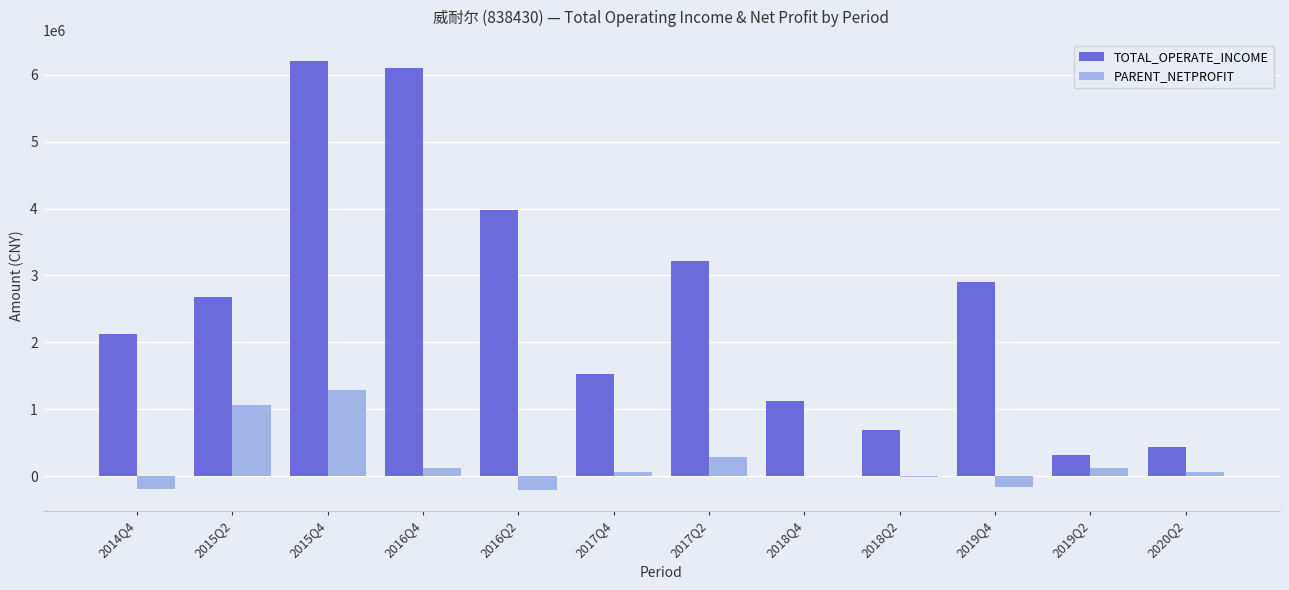

What is the difference between the PARENT_NETPROFIT values at 2014Q4 and 2016Q4?

311409.8